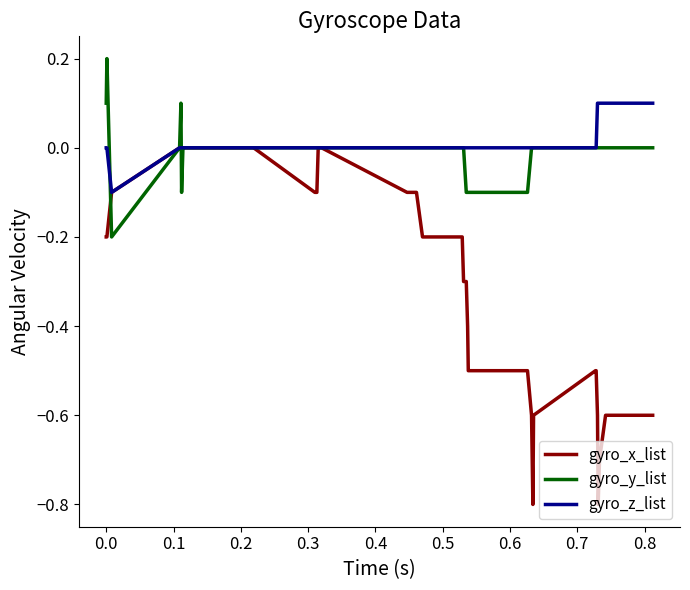

Which series has the widest spread of values?

gyro_x_list